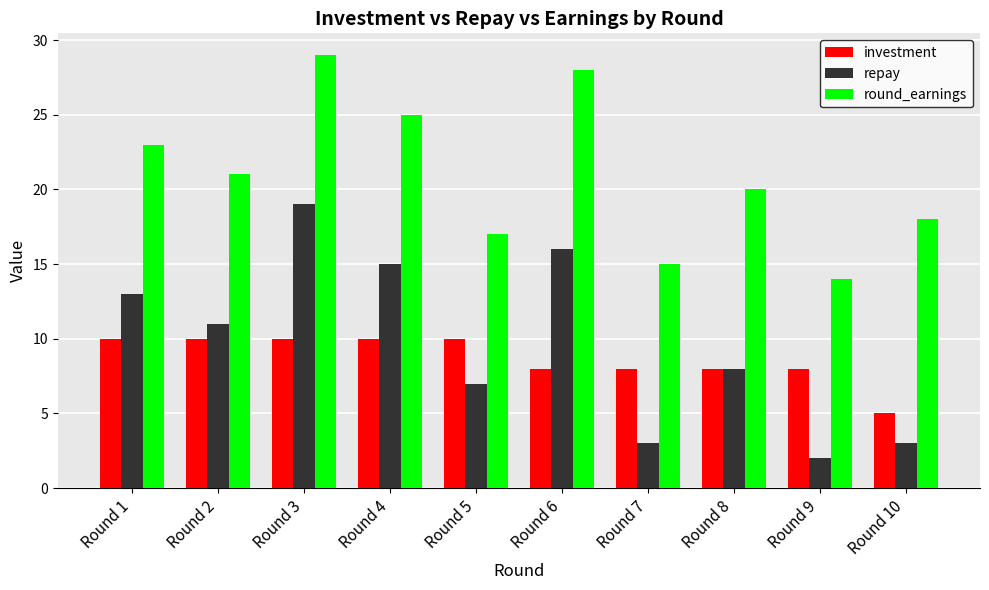

The repay series shows 5 at Round 7. True or false?

False